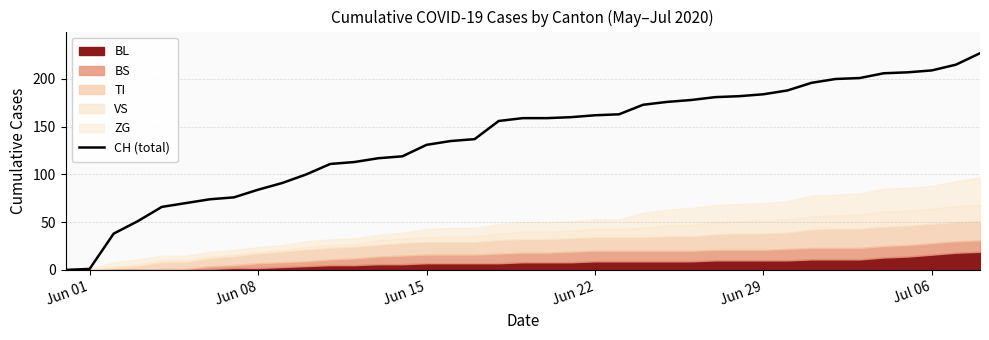

Reading left to right, extract all data points from this chart.

0	1	38	51	66	70	74	76	84	91	100	111	113	117	119	131	135	137	156	159	159	160	162	163	173	176	178	181	182	184	188	196	200	201	206	207	209	215	227